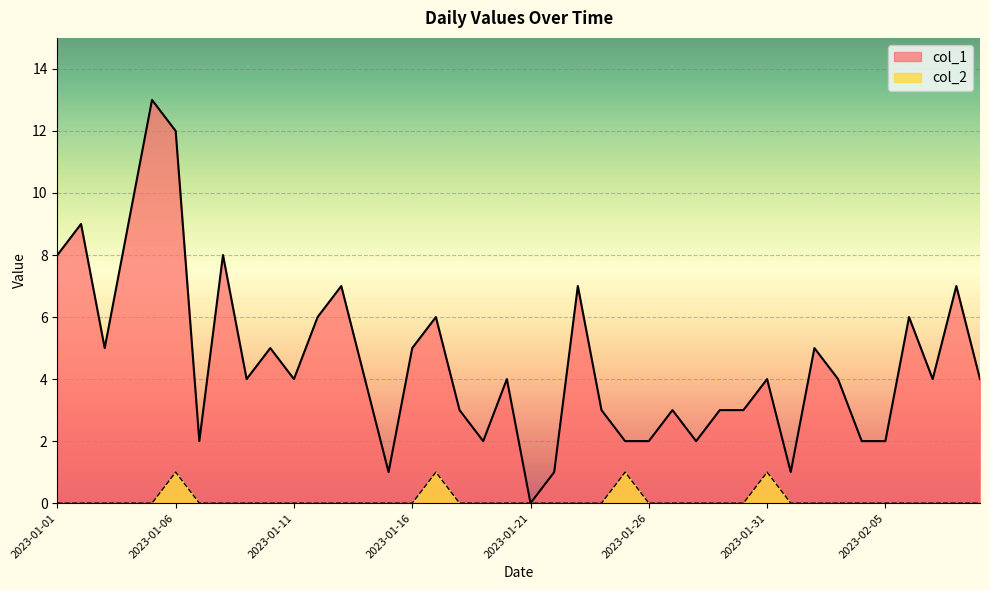

What is the label of the 12th point from the right?

2023-01-29